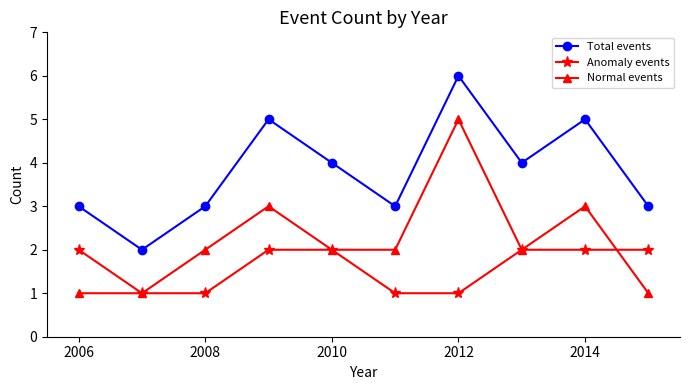

What is the average value of the Anomaly events series?

2